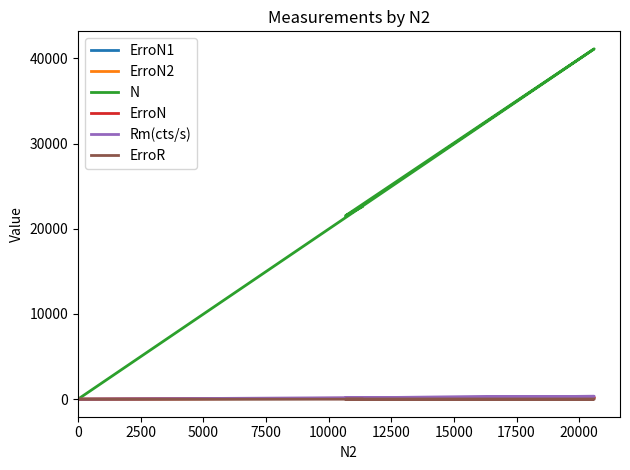

After their last crossing, which series has the higher values: Rm(cts/s) or ErroN?

ErroN